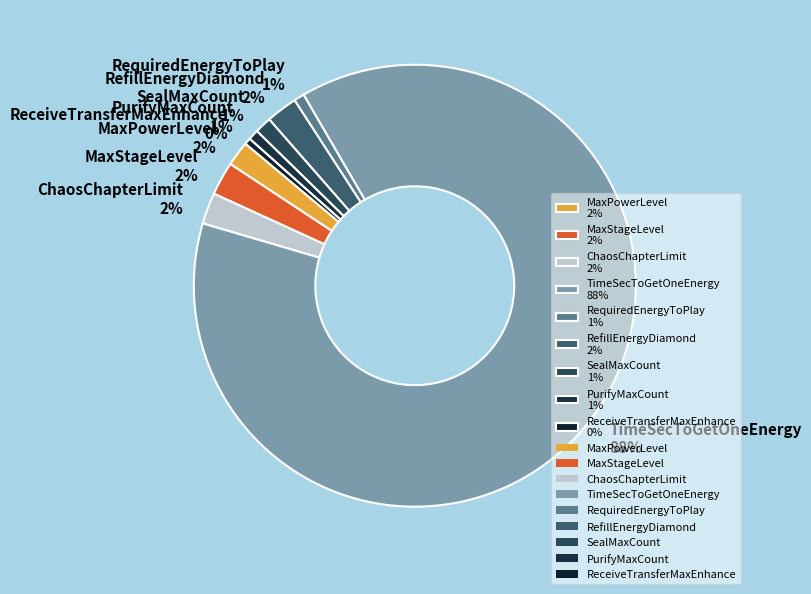

To the nearest percent, what portion does SealMaxCount represent?

1%